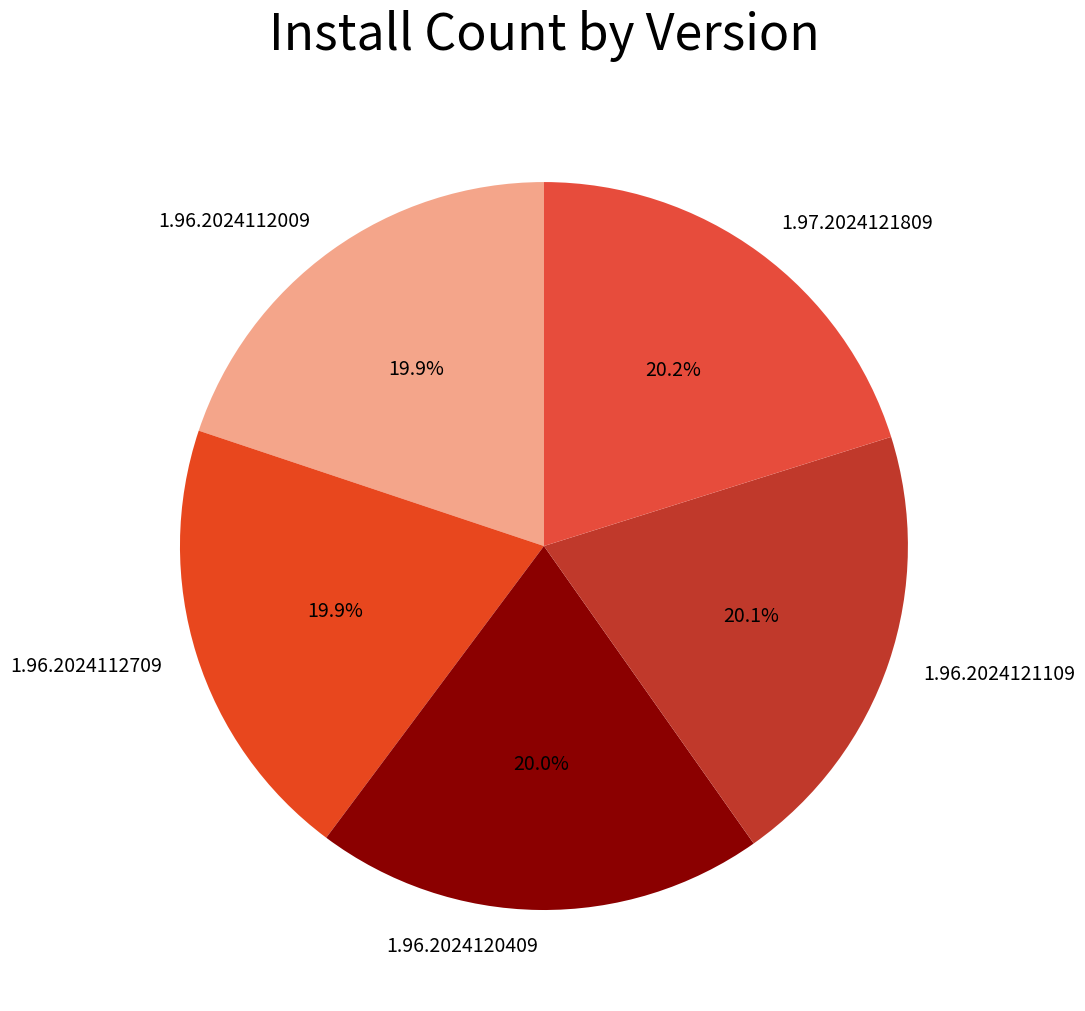

What is the total percentage of 1.96.2024121109 and 1.96.2024120409?

40.1%